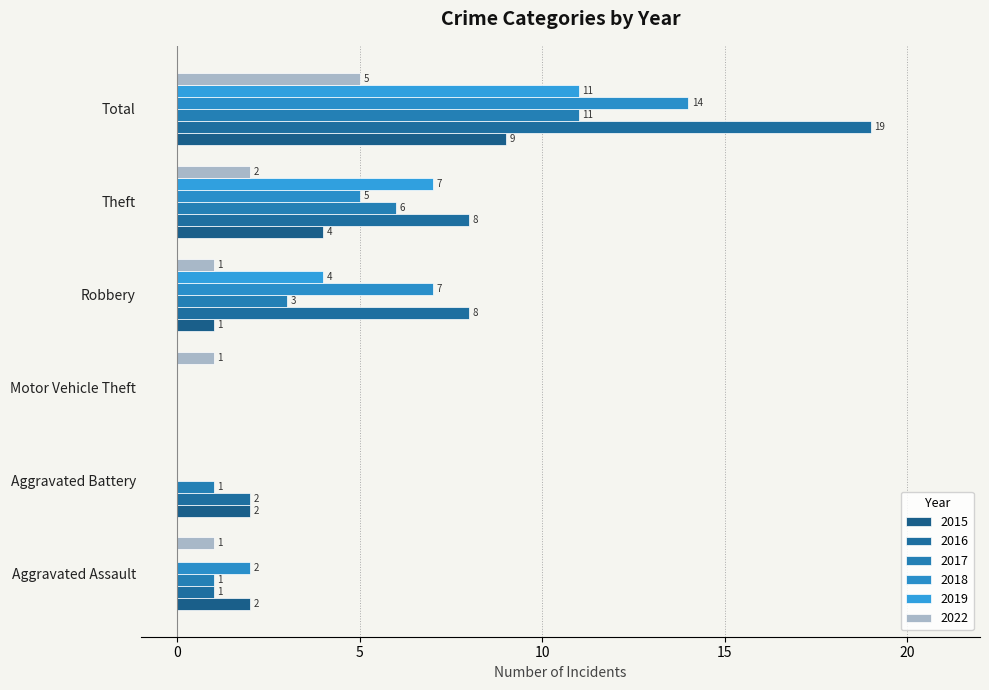

How many values in 2022 are above zero?

5